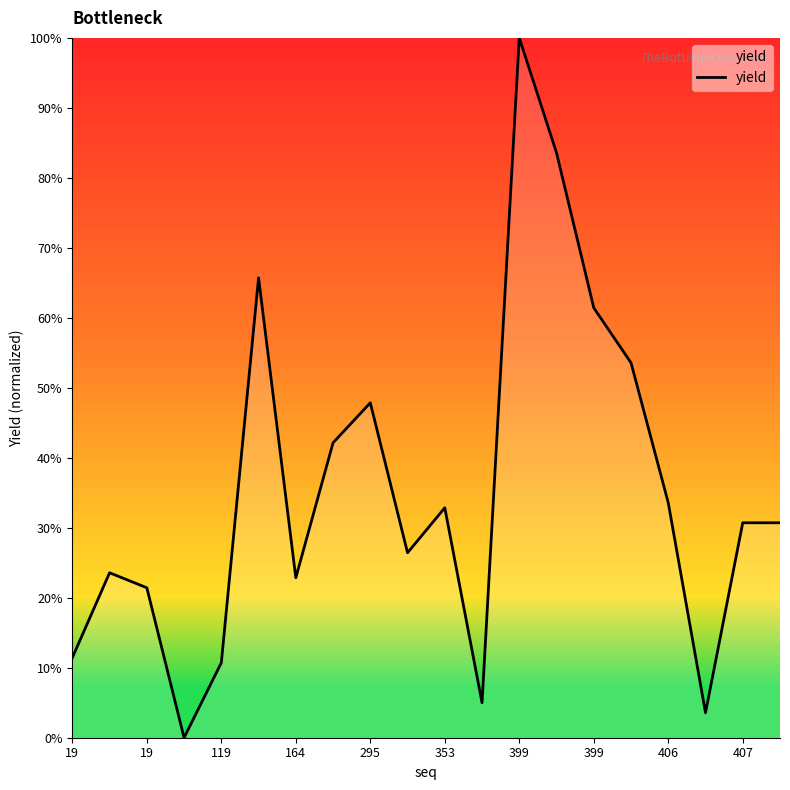

Does the chart display data point markers on the line(s)?

No